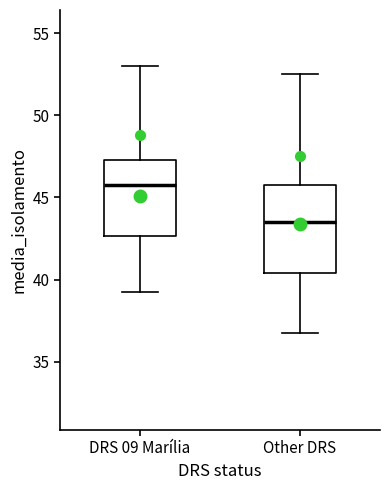

Reading left to right, transcribe this box plot: for each box, give where its median line is, the range the box spans, and where its two whiskers end, as read against the y-axis. The values are not printed on the chart, so give them approximately, as read against the axis.

DRS 09 Marília: median 46.0, box 42.5 to 47.5, whiskers 39.5 to 53.0
Other DRS: median 43.5, box 40.5 to 46.0, whiskers 37.0 to 52.5